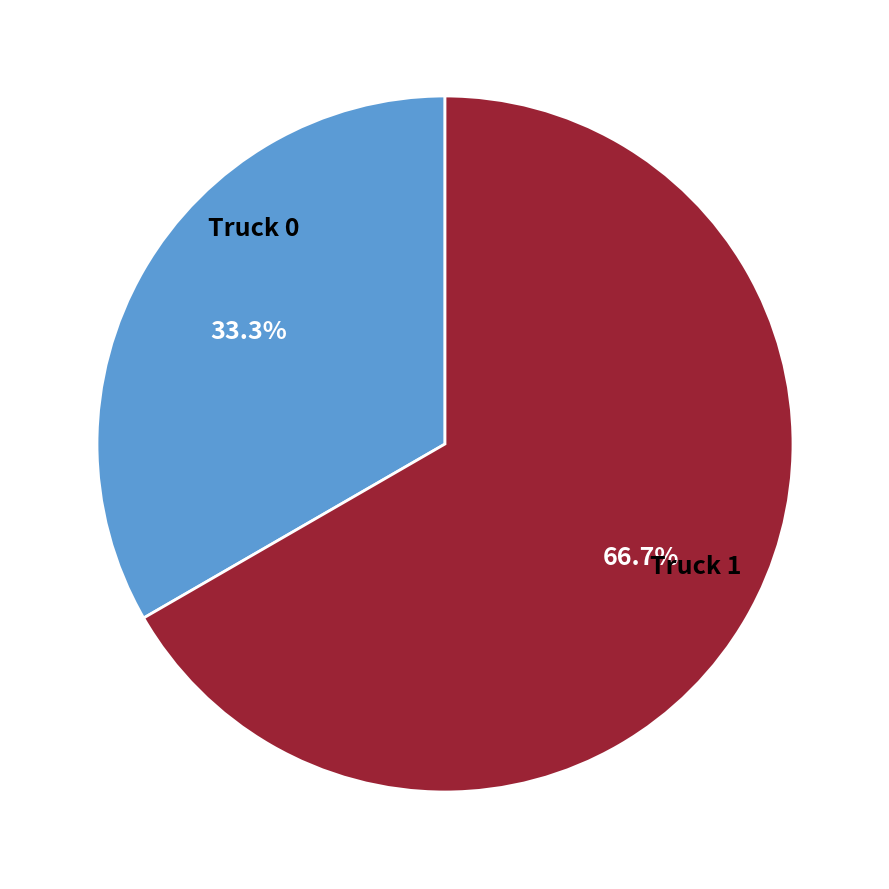

Count the number of slices in the pie.

2